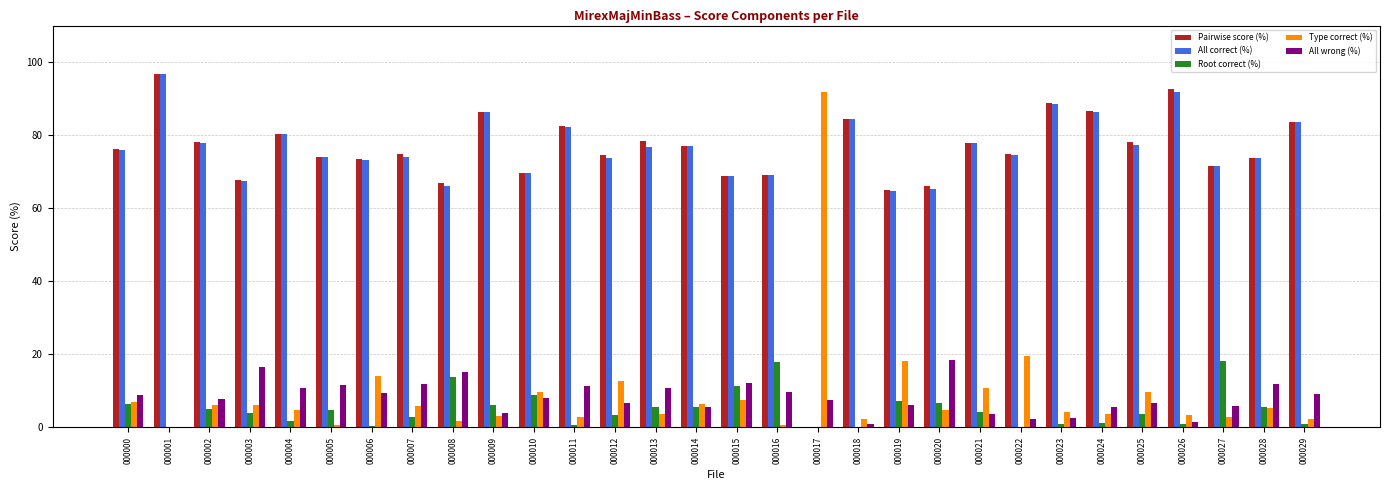

True or false: Root correct (%) has a value of 4.3 at 000021.

True